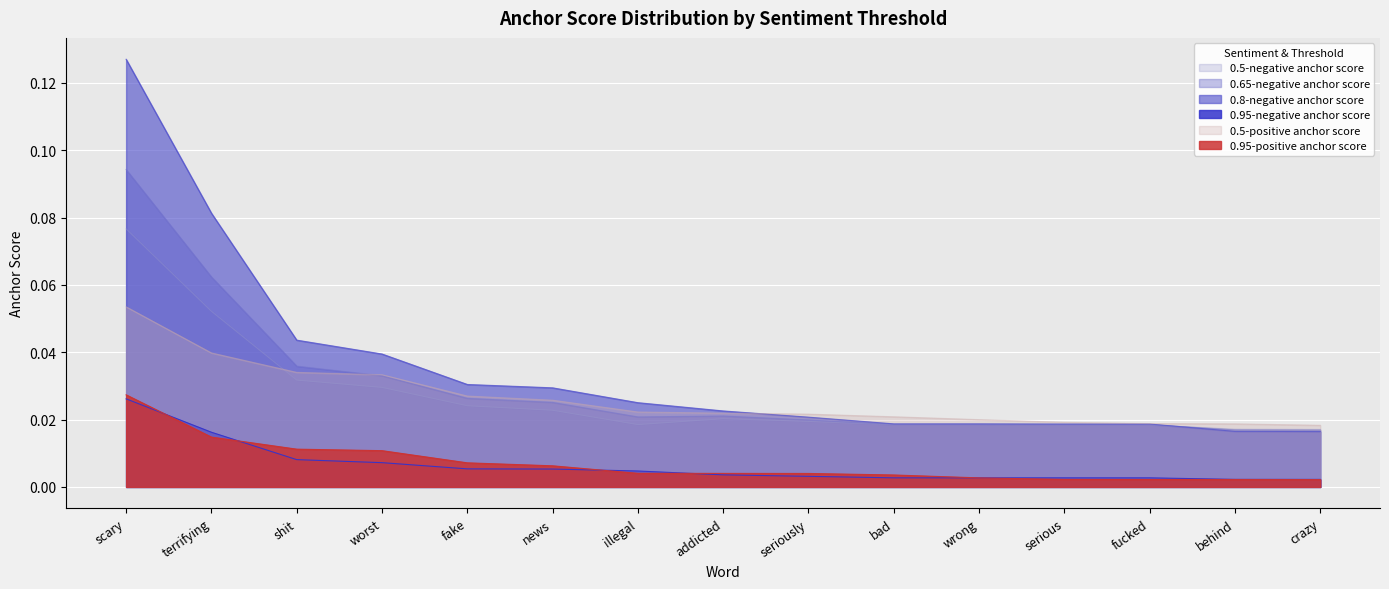

How many categories are shown in the chart?

15